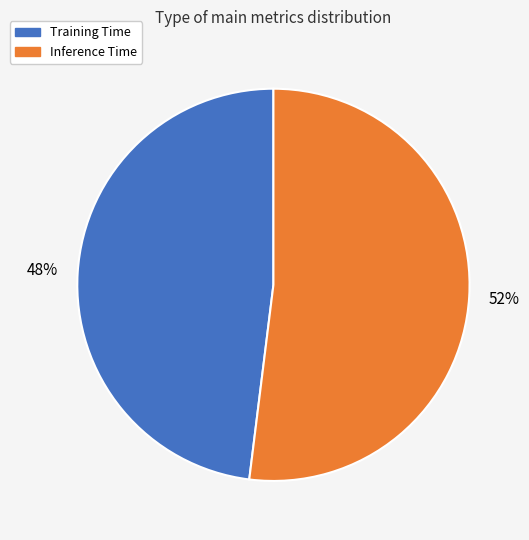

True or false: Training Time accounts for 48% of the total.

True